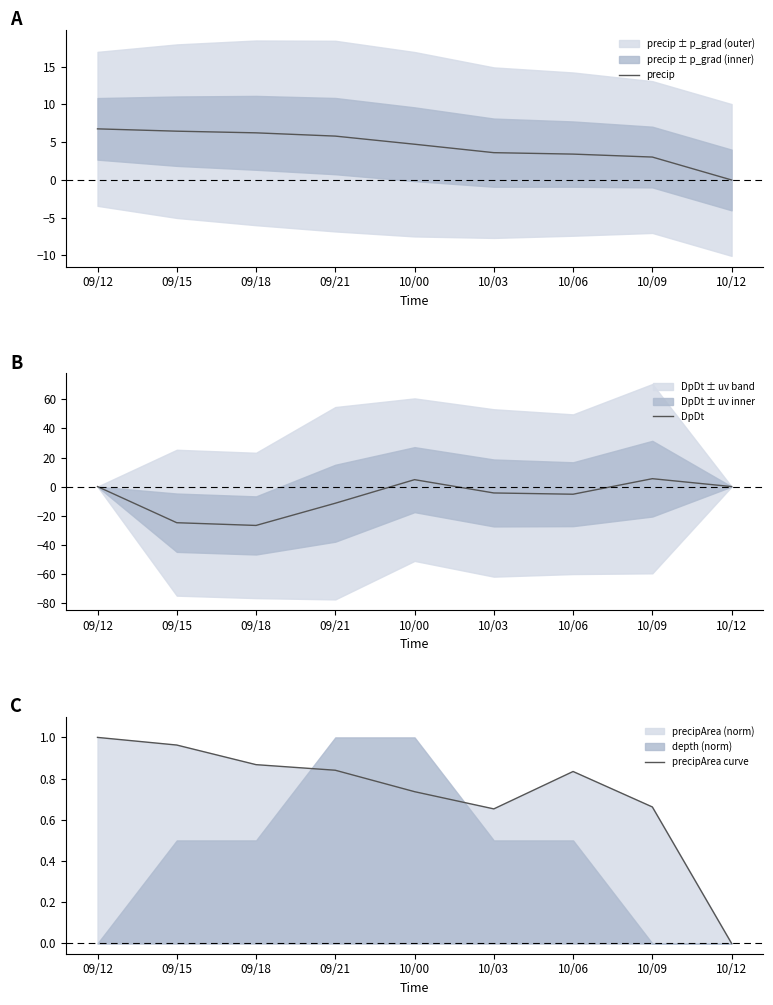

Where do DpDt and precip first cross each other?

09/21 and 10/00